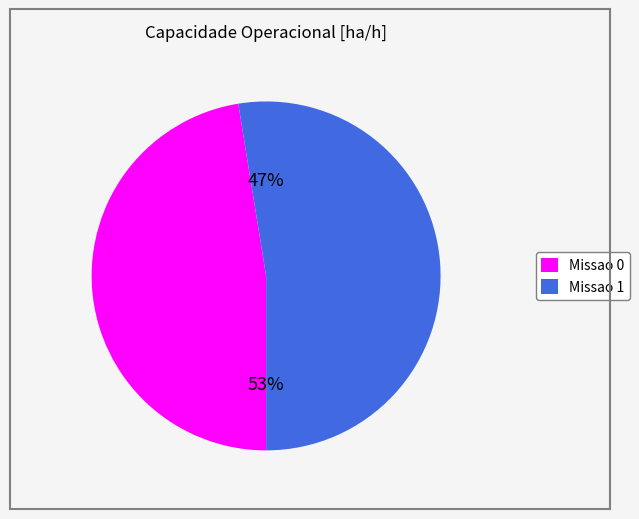

What portion of the pie excludes Missao 1?

47.4%